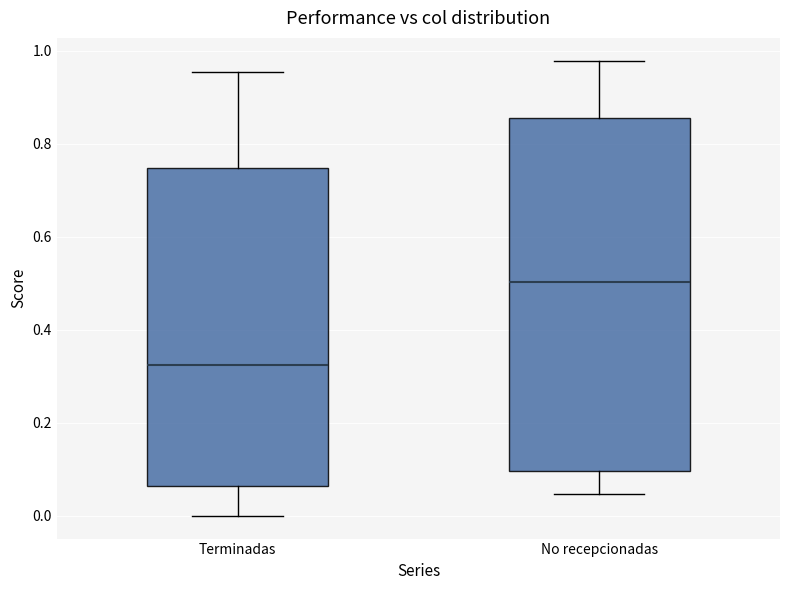

Reading left to right, read every box against the y-axis: the position of its median line, the range the box covers, and the ends of its whiskers. The values are not printed on the chart, so give them approximately, as read against the axis.

Terminadas: median 0.32, box 0.06 to 0.74, whiskers 0.00 to 0.96
No recepcionadas: median 0.50, box 0.10 to 0.86, whiskers 0.04 to 0.98